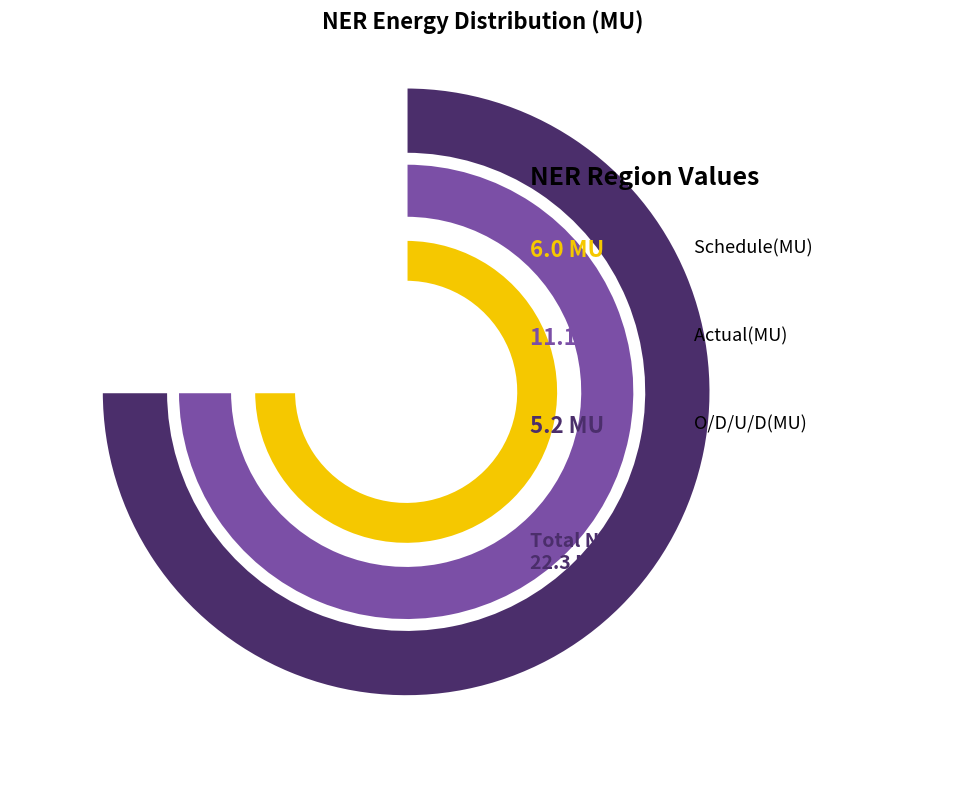

What is the change in value from Schedule(MU) to Actual(MU)?

+5.1